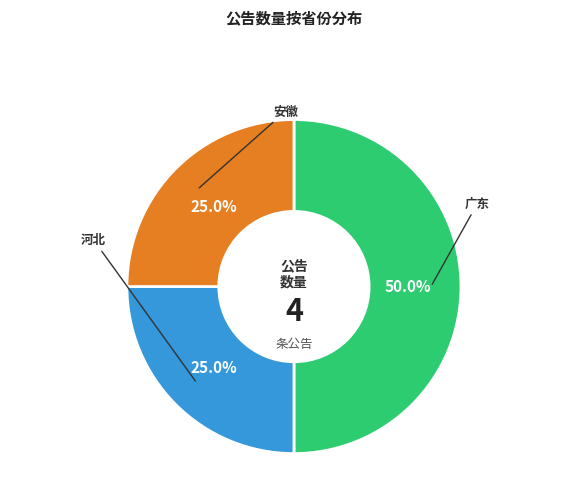

How many segments does this pie chart have?

3